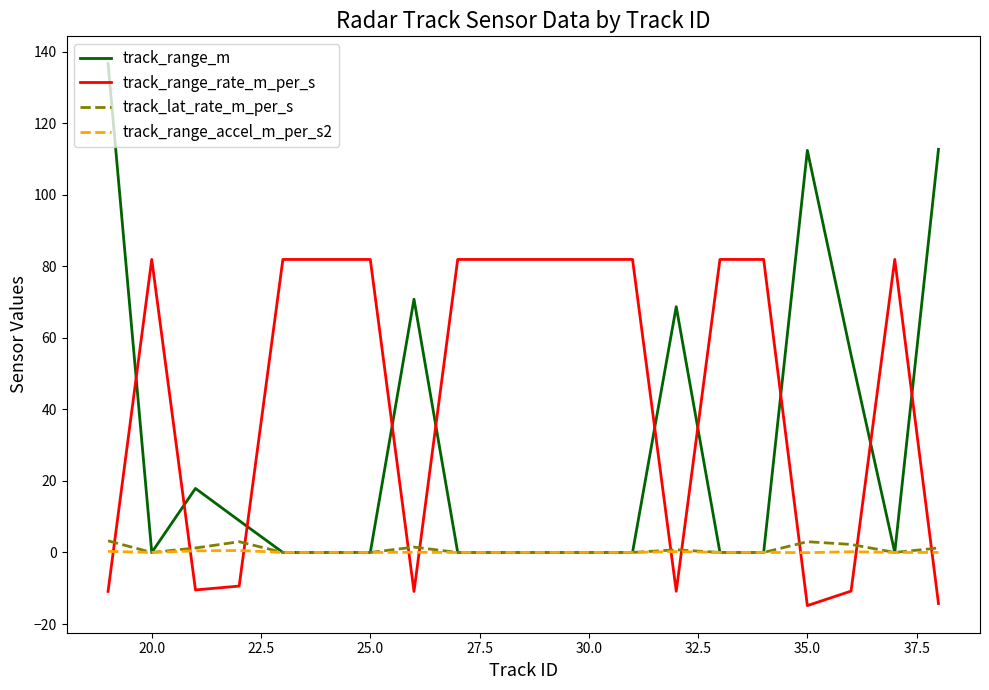

After their last crossing, which series has the higher values: track_range_m or track_range_rate_m_per_s?

track_range_m